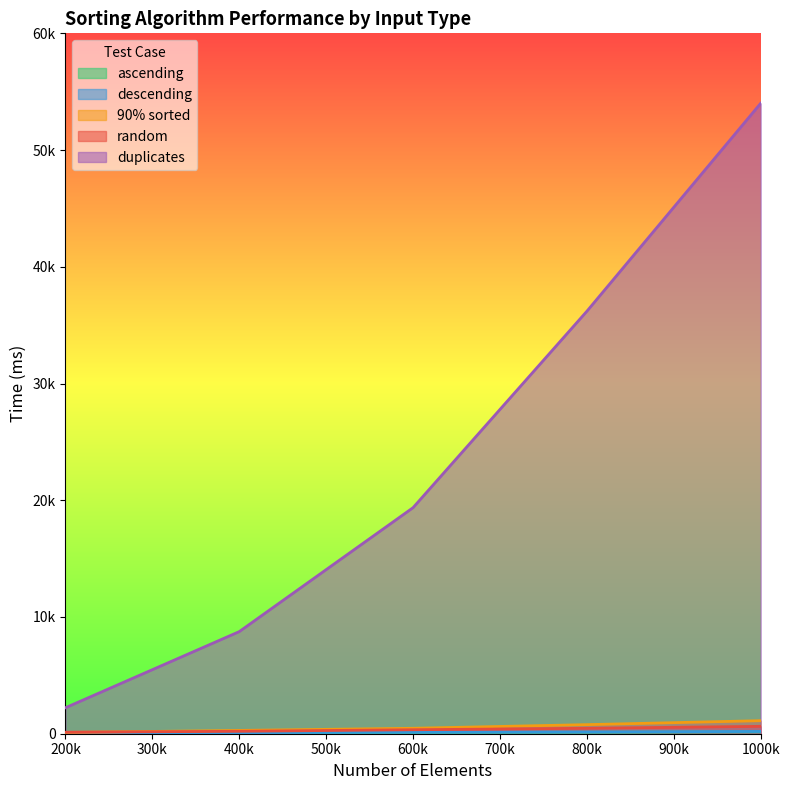

At which label does descending first exceed 124?

800k